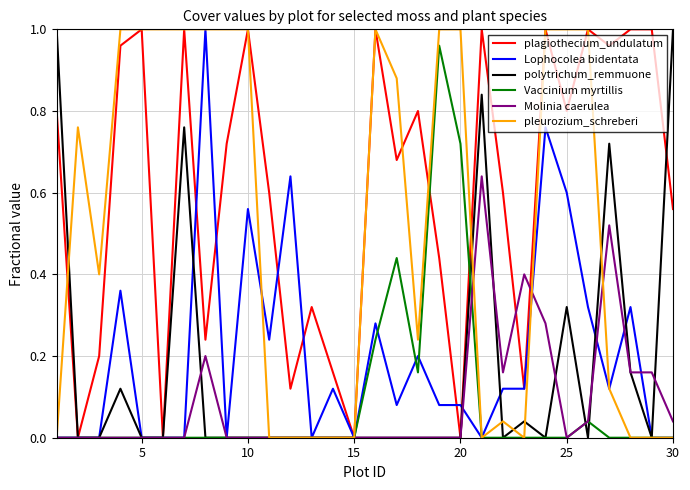

What are all the series names shown in the legend?

plagiothecium_undulatum, Lophocolea bidentata, polytrichum_remmuone, Vaccinium myrtillis, Molinia caerulea, pleurozium_schreberi